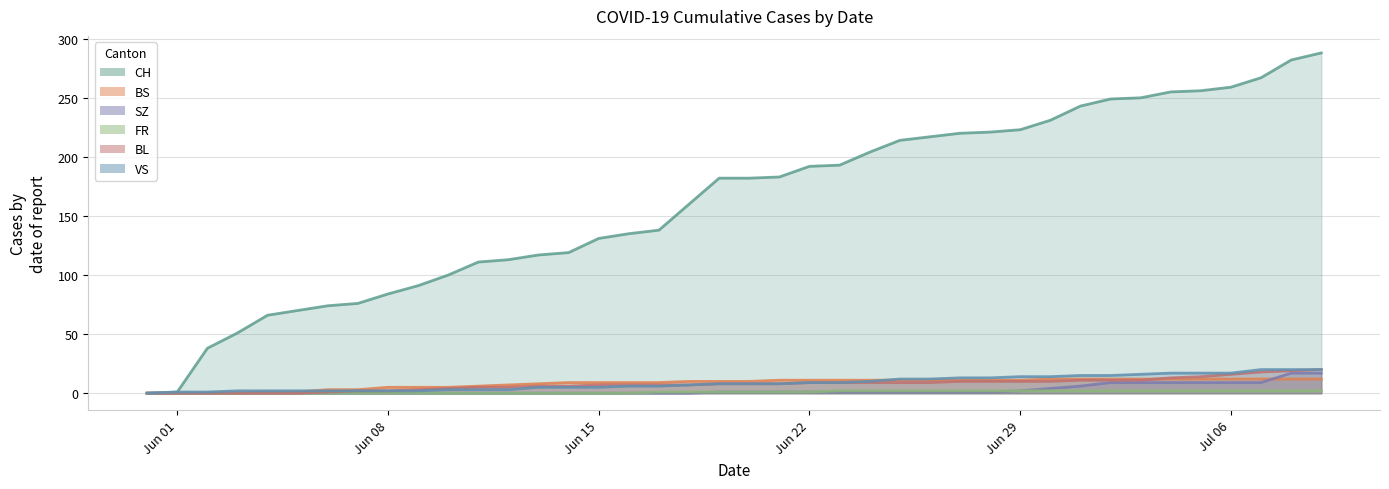

What is the label of the 10th point from the right?

2020-06-30